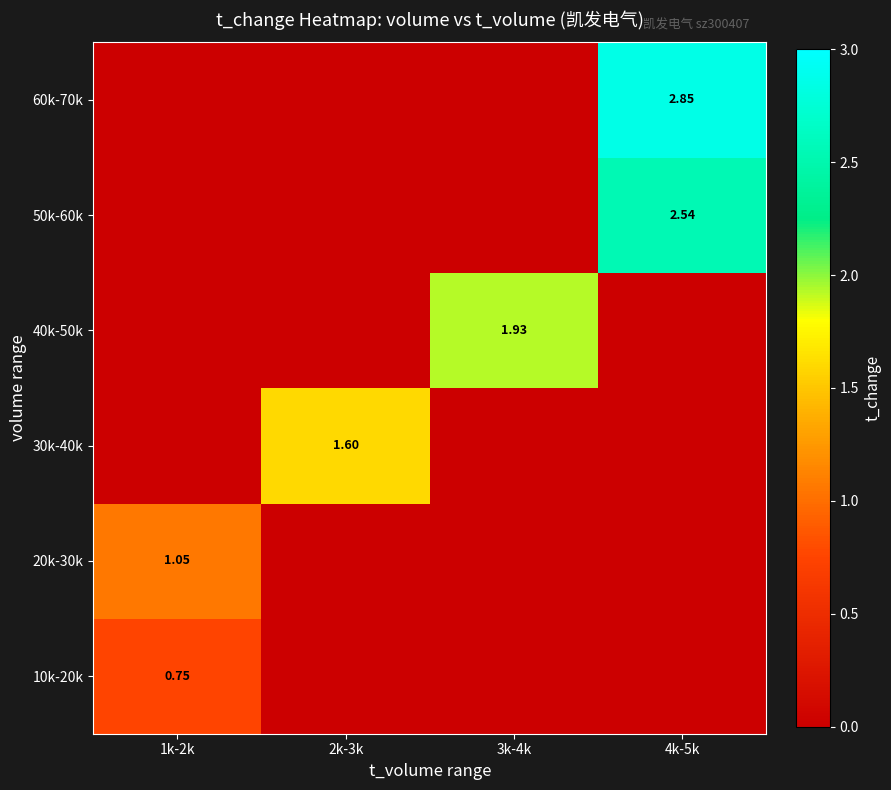

Is the value of 50k-60k at 4k-5k greater than the value of 20k-30k at 1k-2k?

Yes